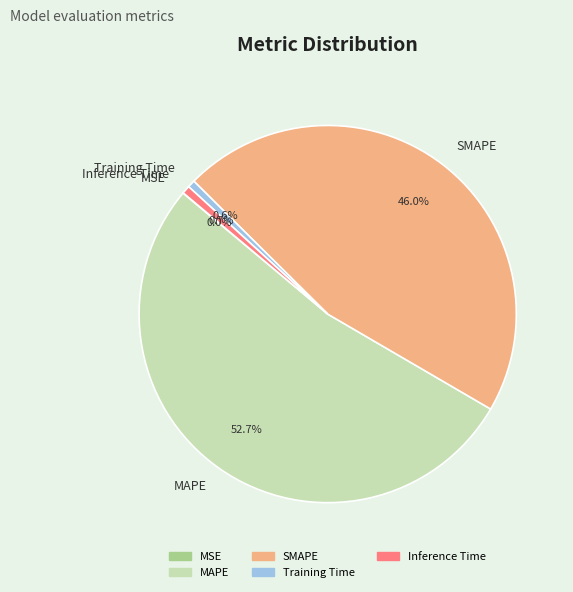

To the nearest percent, what percentage of the pie is MAPE?

53%